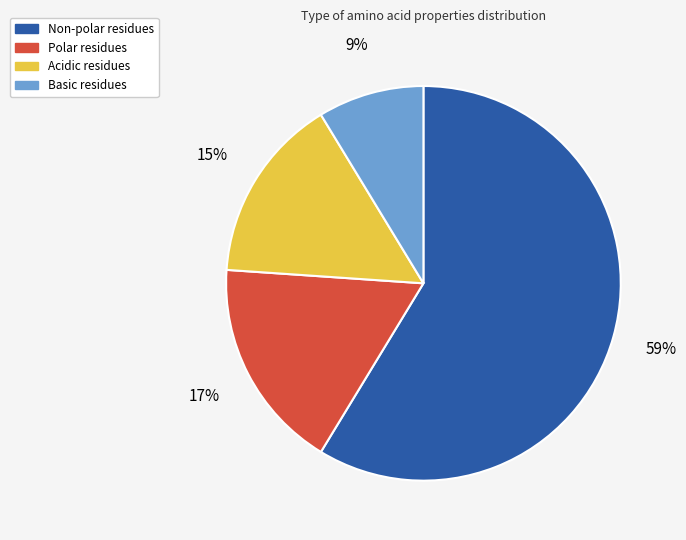

To the nearest percent, what is the average slice percentage?

25%